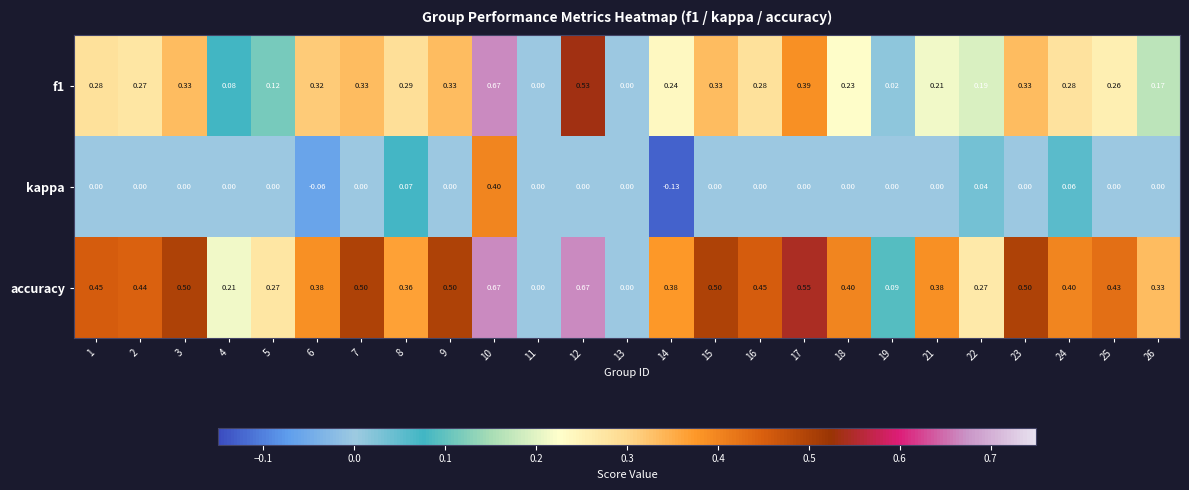

Is the value of f1 at 24 greater than the value of kappa at 8?

Yes